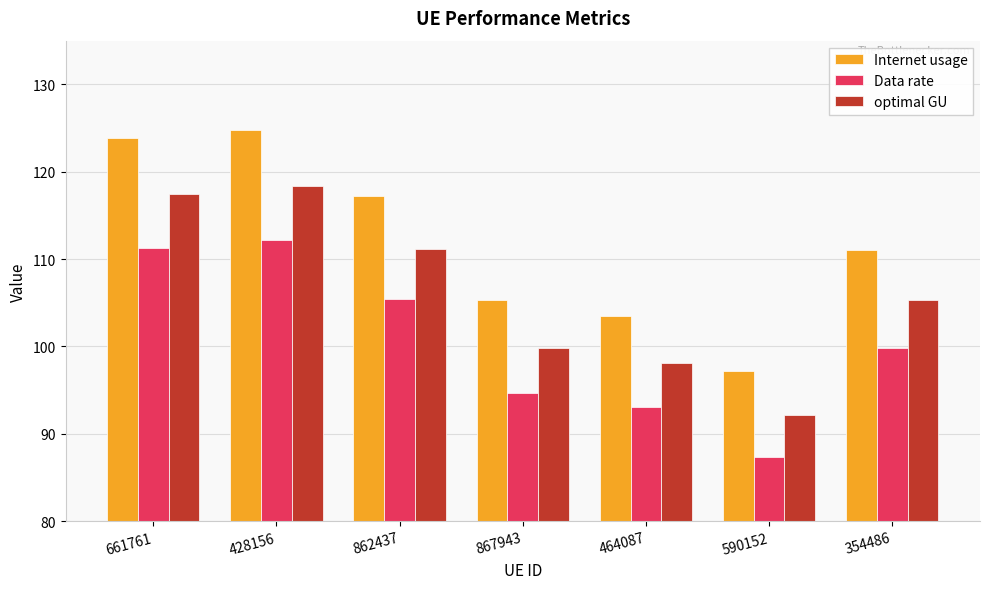

Where does the Internet usage series first go above 111?

661761